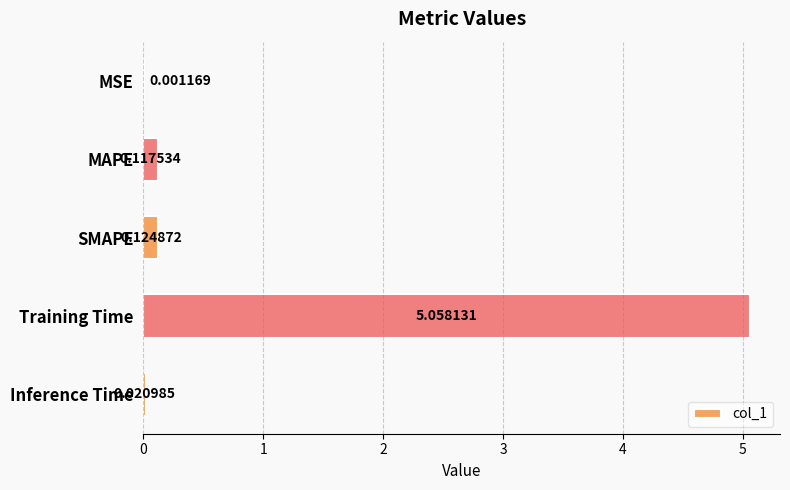

What is the change in value from MSE to SMAPE?

+0.1